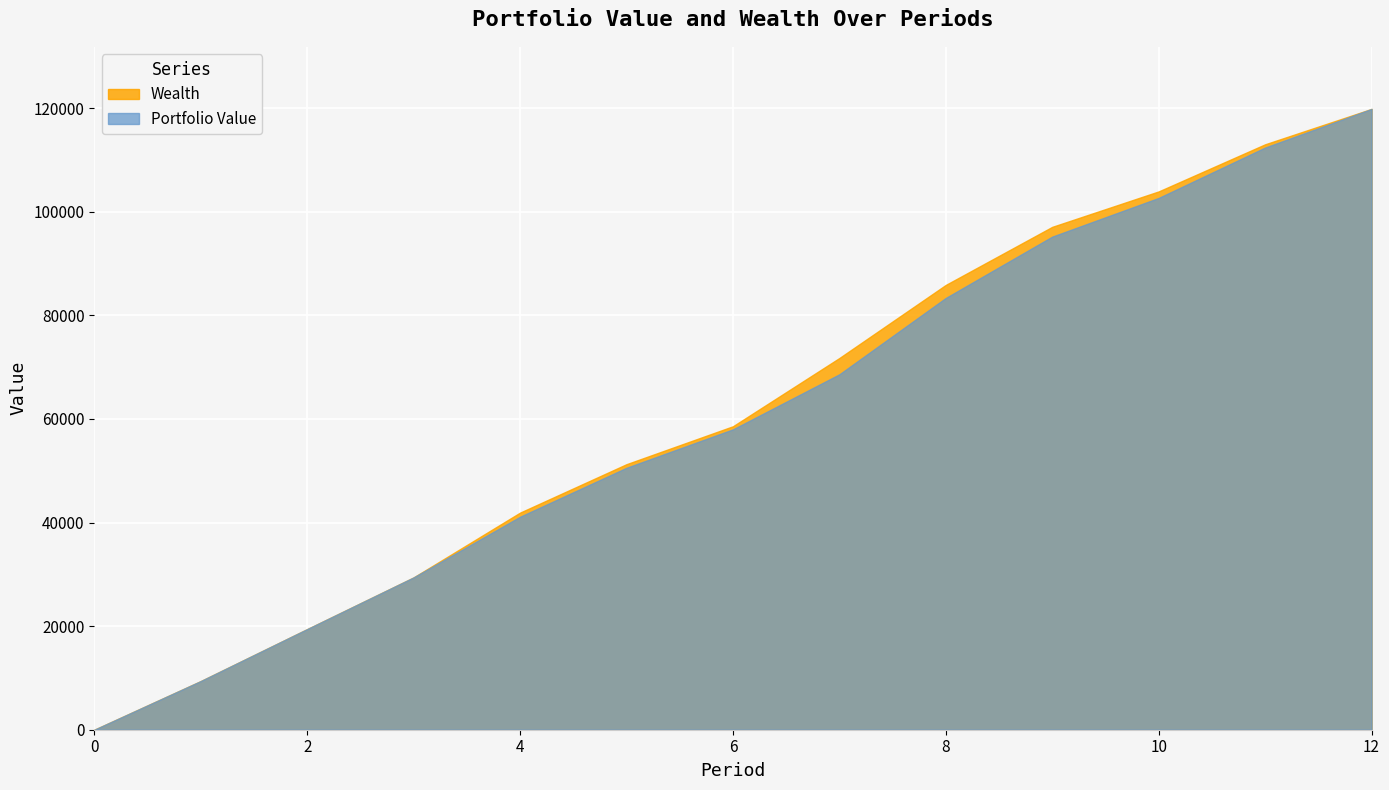

True or false: Wealth and Portfolio Value cross at least once.

False